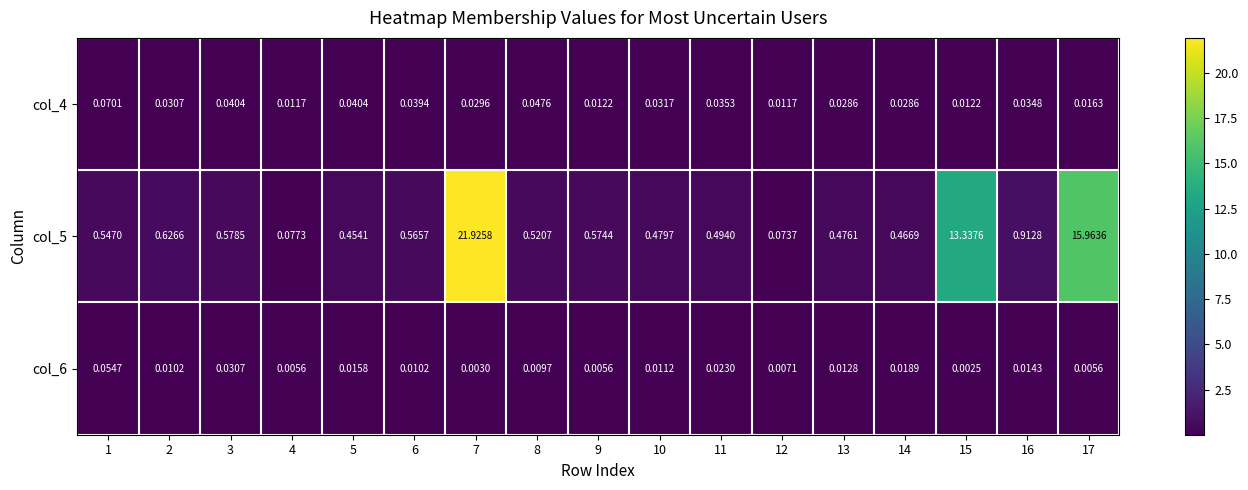

At how many categories does at least one series exceed 6?

3